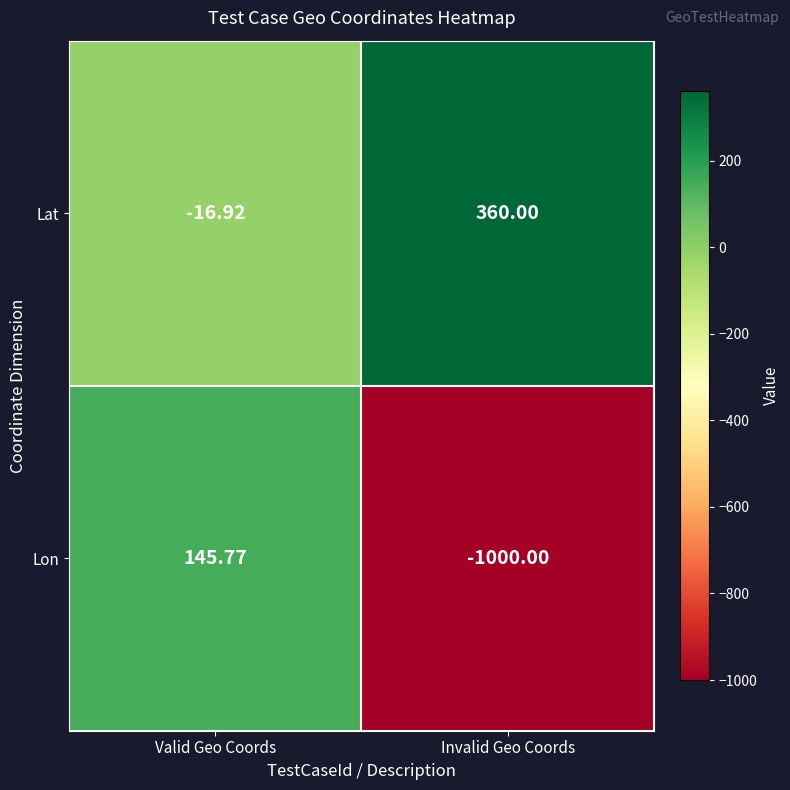

What is the greatest value displayed?

360.0